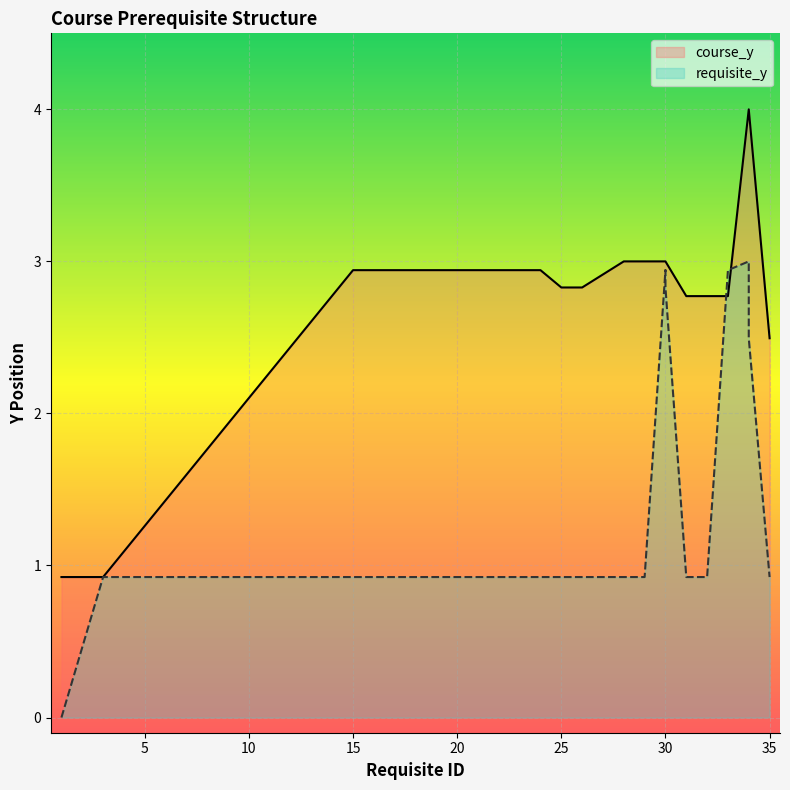

How many requisite_y values are between 0 and 2?

12